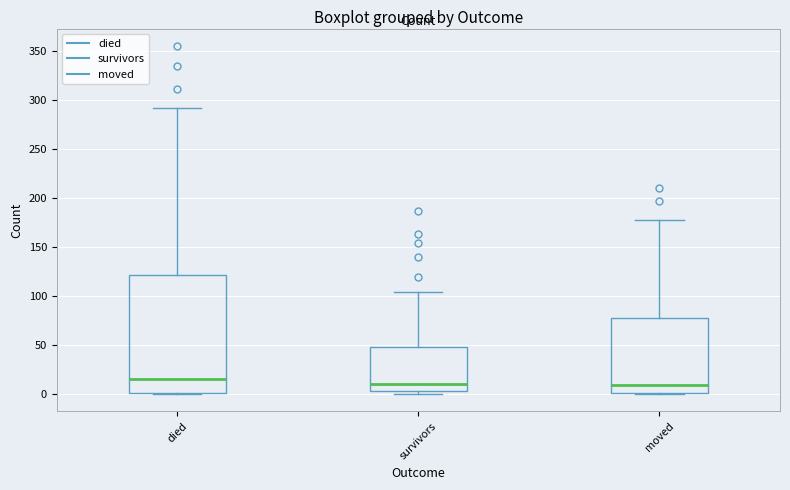

Reading left to right, read every box against the y-axis: the position of its median line, the range the box covers, and the ends of its whiskers. The values are not printed on the chart, so give them approximately, as read against the axis.

died: median 15, box 0 to 120, whiskers 0 to 290
survivors: median 10, box 5 to 50, whiskers 0 to 105
moved: median 10, box 0 to 80, whiskers 0 to 175